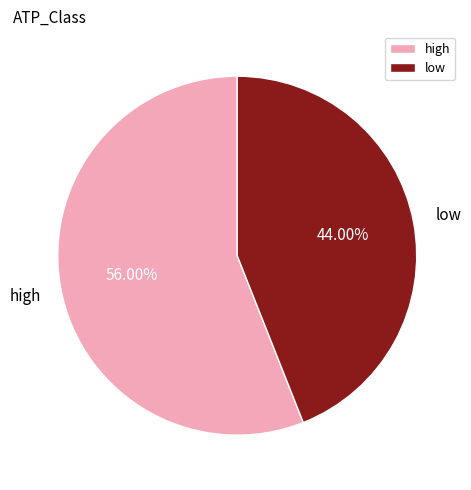

Which slice represents more than half of the pie?

high